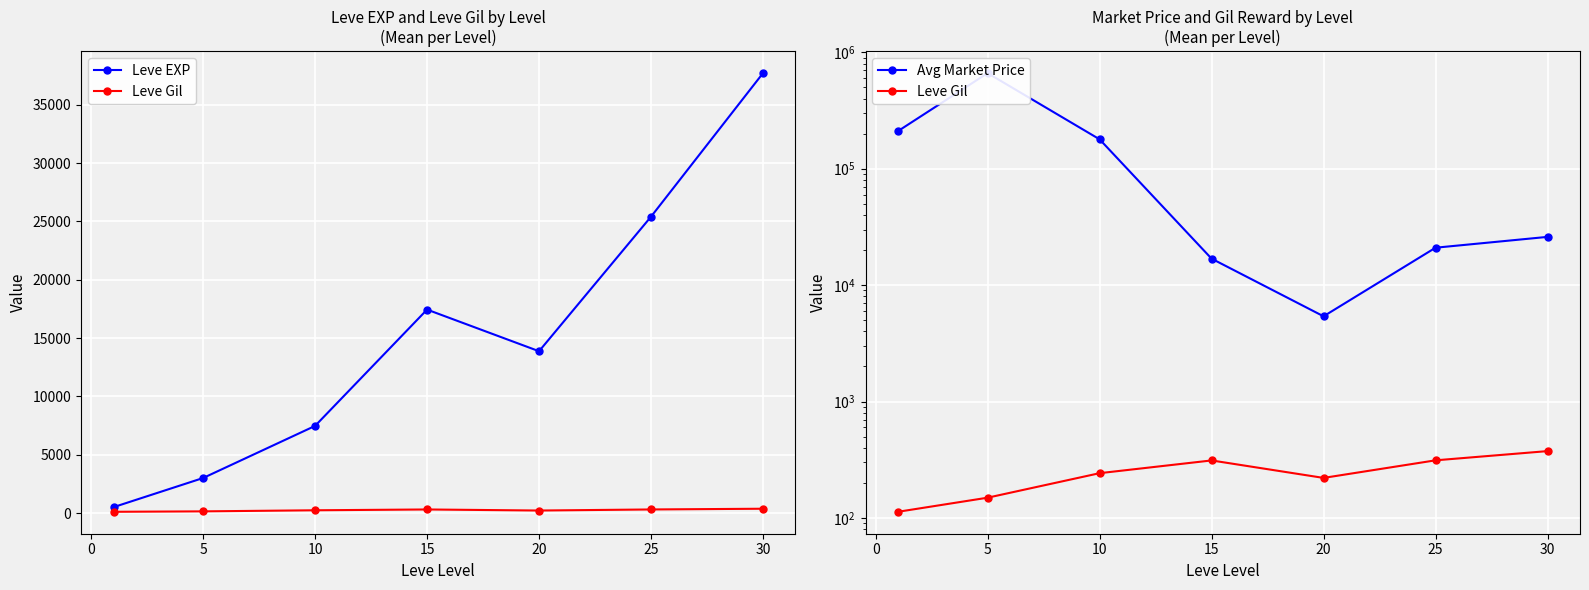

How many interior local valleys does the Leve Gil series have?

1